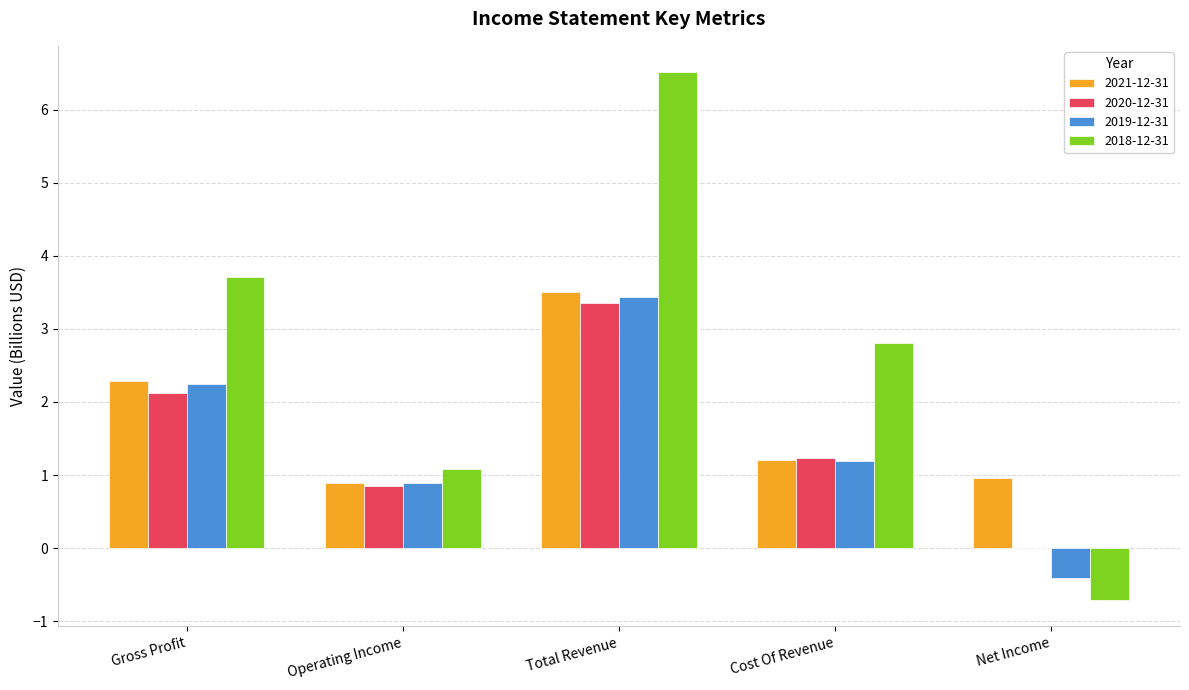

Is the value of 2019-12-31 at Cost Of Revenue greater than the value of 2018-12-31 at Cost Of Revenue?

No